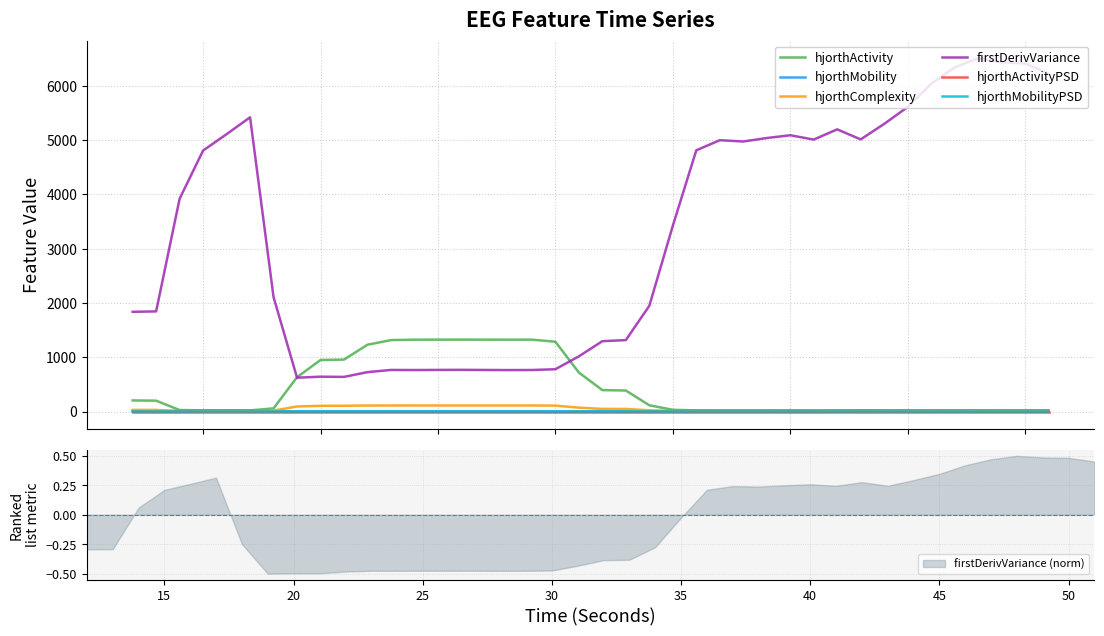

Rank the series by their maximum value, from highest to lowest.

firstDerivVariance, hjorthActivity, hjorthComplexity, hjorthMobility, hjorthMobilityPSD, hjorthActivityPSD